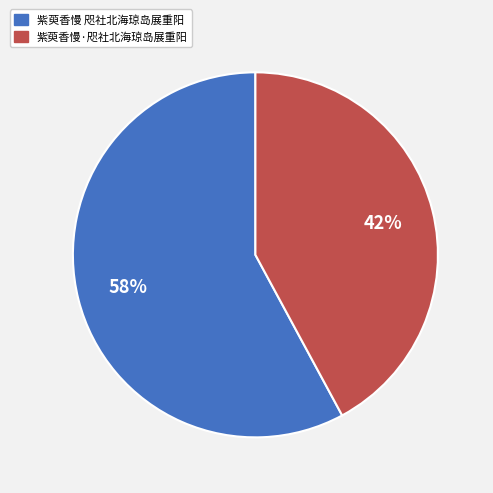

What is the smallest slice in the pie chart?

紫萸香慢·咫社北海琼岛展重阳